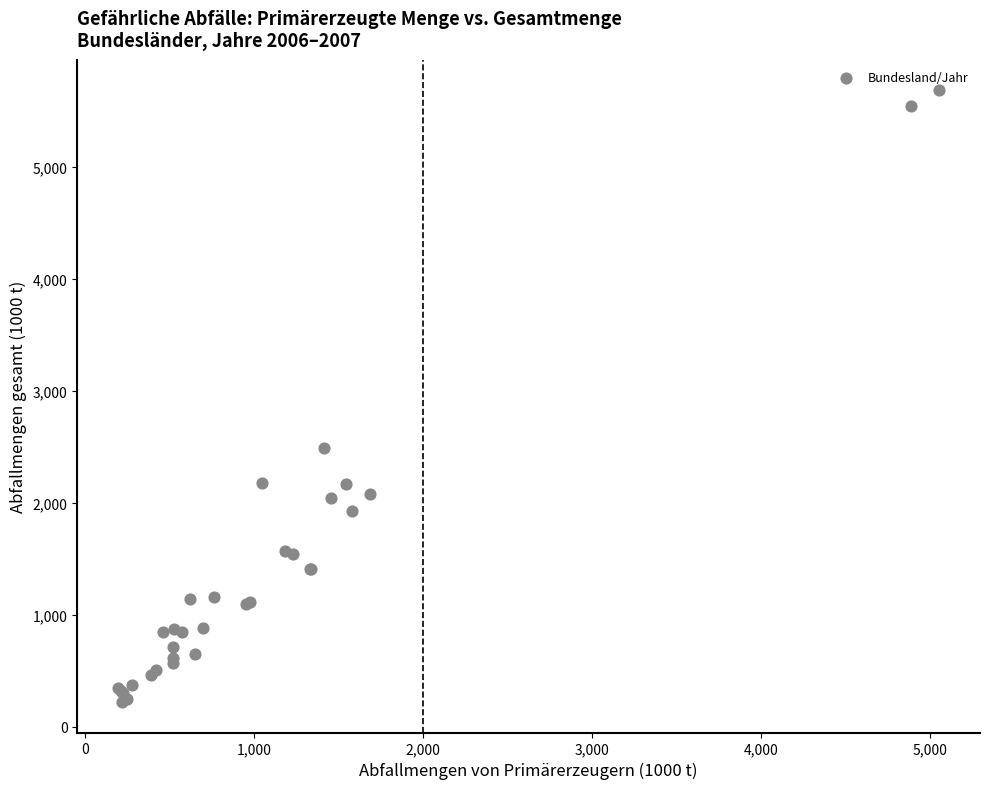

What Y value in the scatter plot is closest to 2954?

2495.7